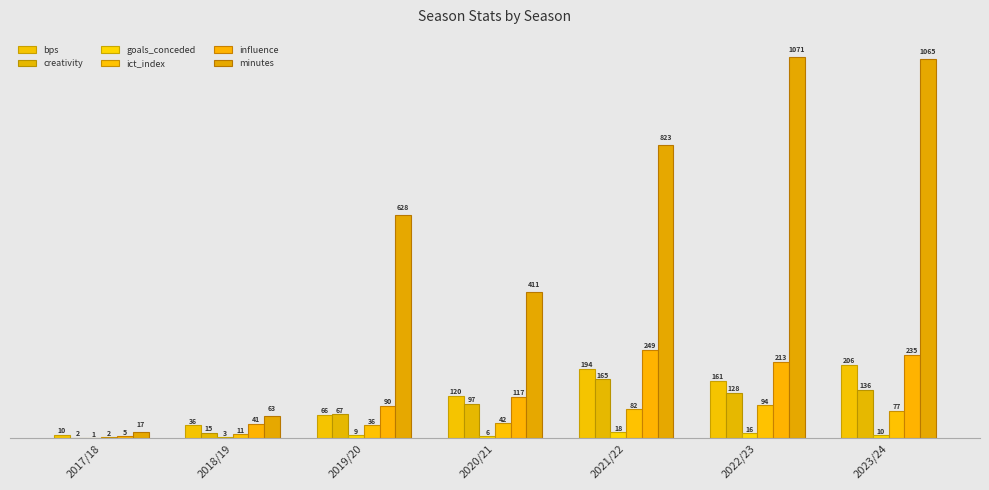

How many data points does each series have?

7